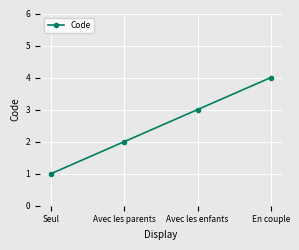

How many values are below 3?

2